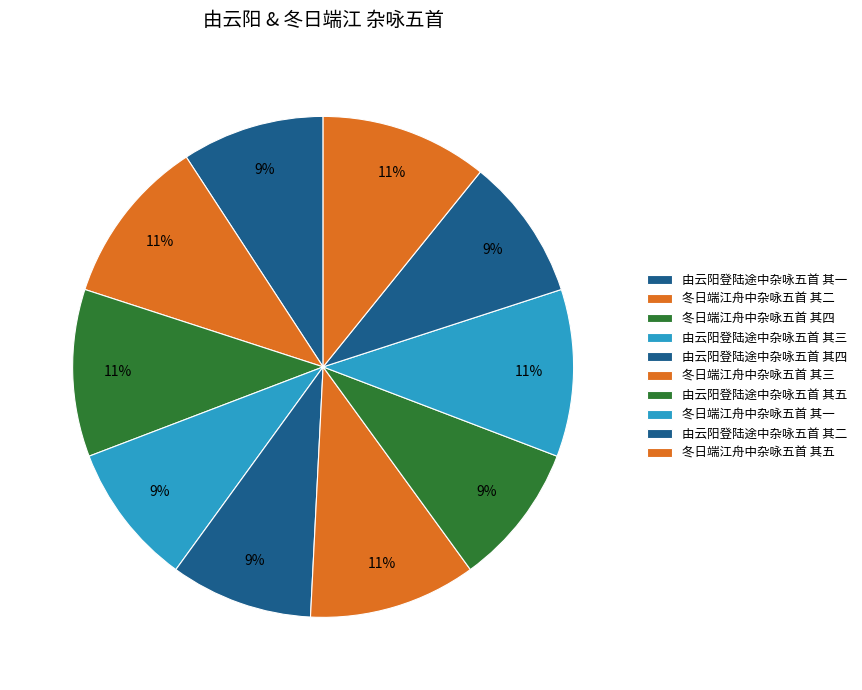

What percentage is the 冬日端江舟中杂咏五首 其一 slice, to the nearest percent?

11%